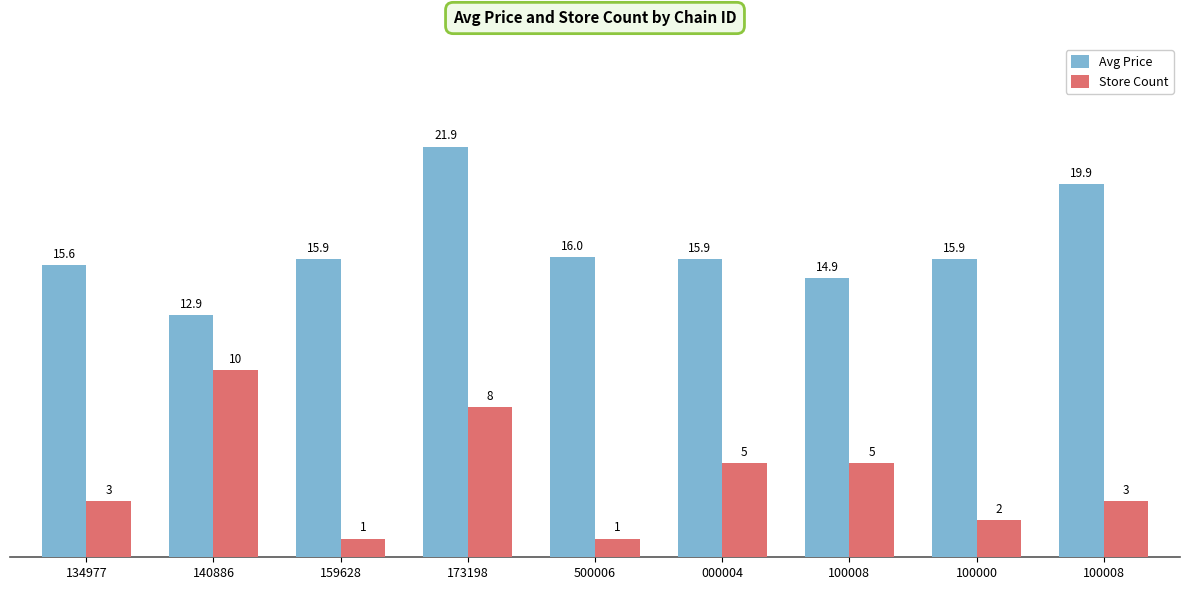

Reading left to right, transcribe all the data shown in this chart.

Avg Price: 134977=15.6	140886=12.9	159628=15.9	173198=21.9	500006=16.0	000004=15.9	100008=14.9	100000=15.9	100008=19.9
Store Count: 134977=3.0	140886=10.0	159628=1.0	173198=8.0	500006=1.0	000004=5.0	100008=5.0	100000=2.0	100008=3.0